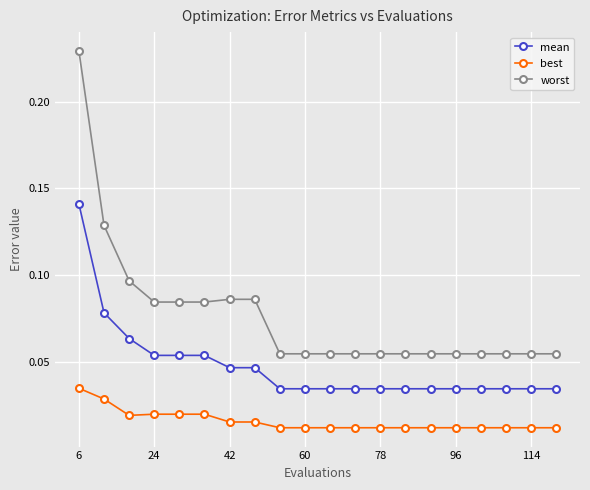

Which series has the largest total across all categories?

worst